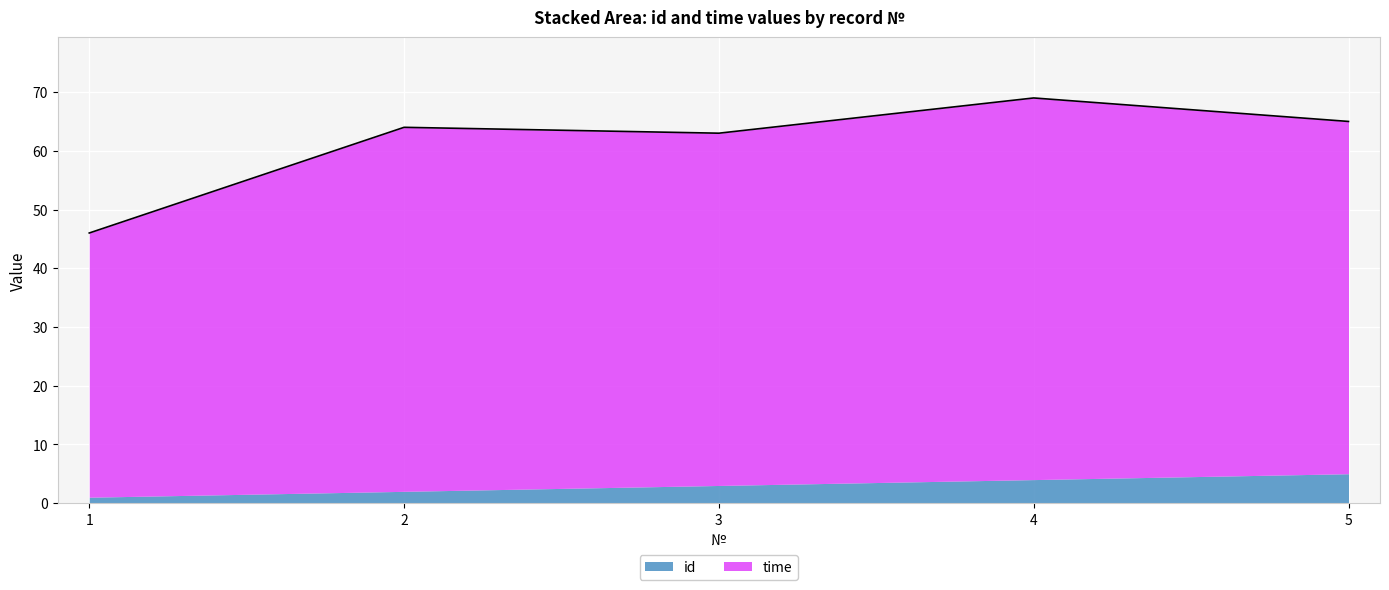

True or false: the data shows 46 at 1.

True